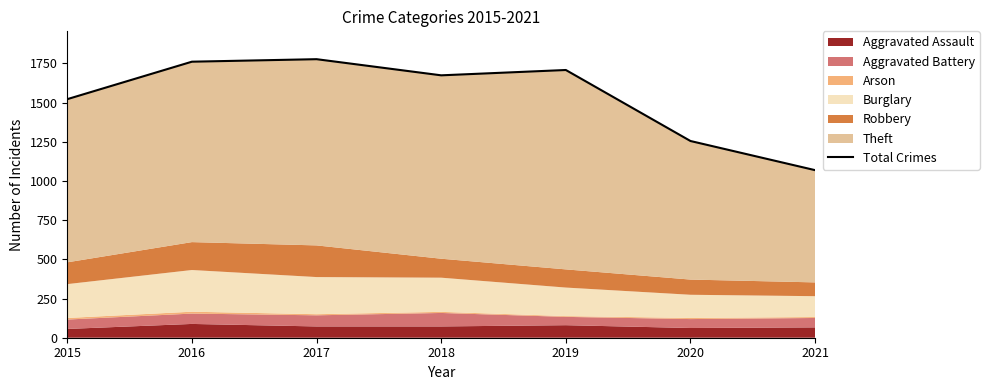

True or false: the data shows 302 at 2021.

False